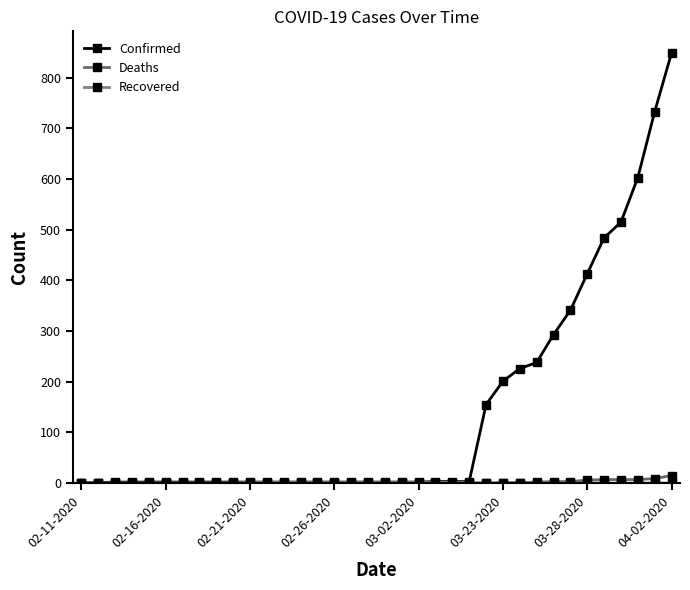

How many data points does each series have?

36